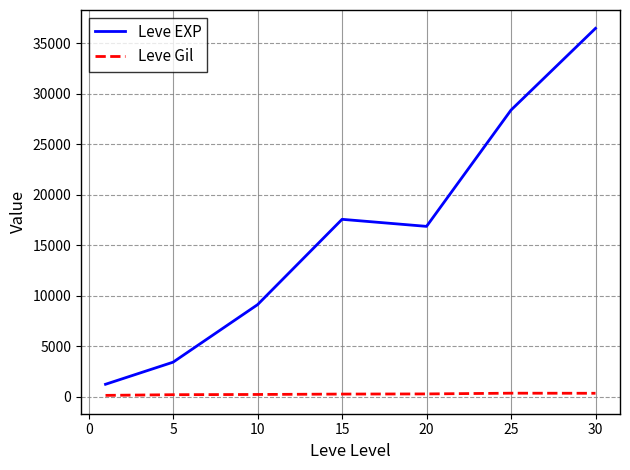

Which series has the largest total across all categories?

Leve EXP